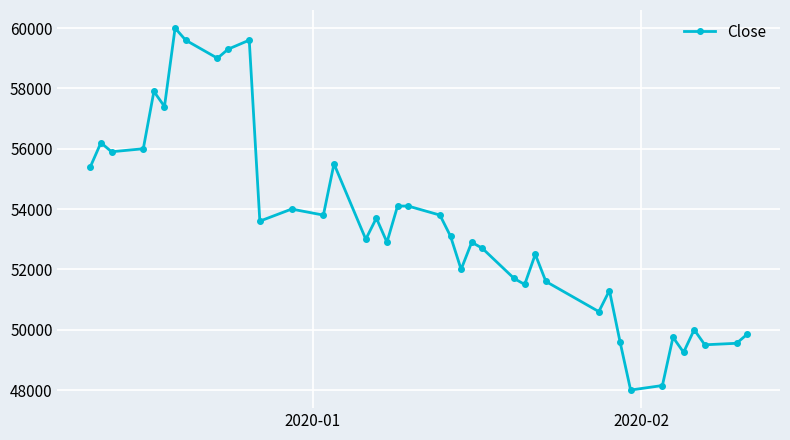

What is the value of the 6th point from the left?

57400